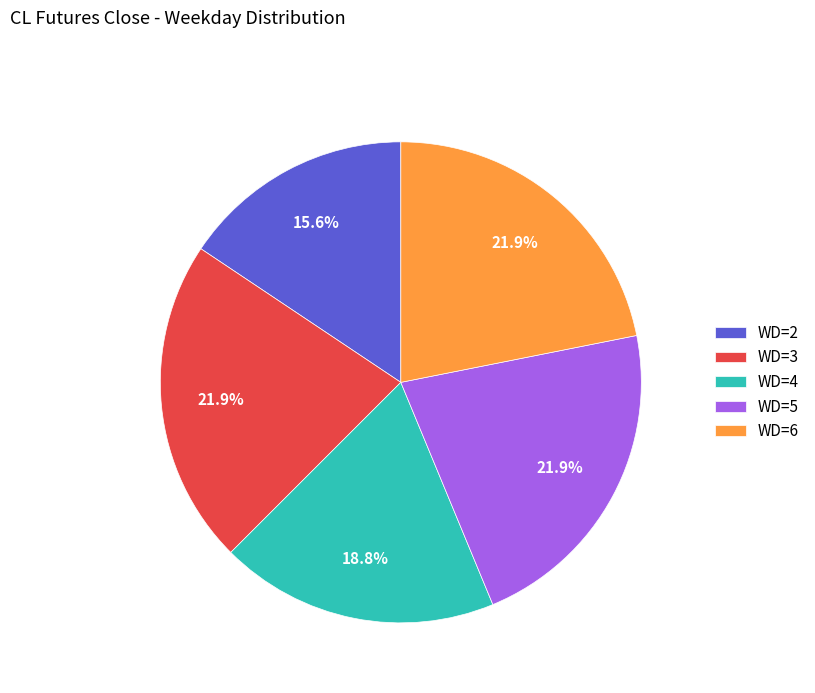

What percentage do WD=6 and WD=2 together represent?

37.5%